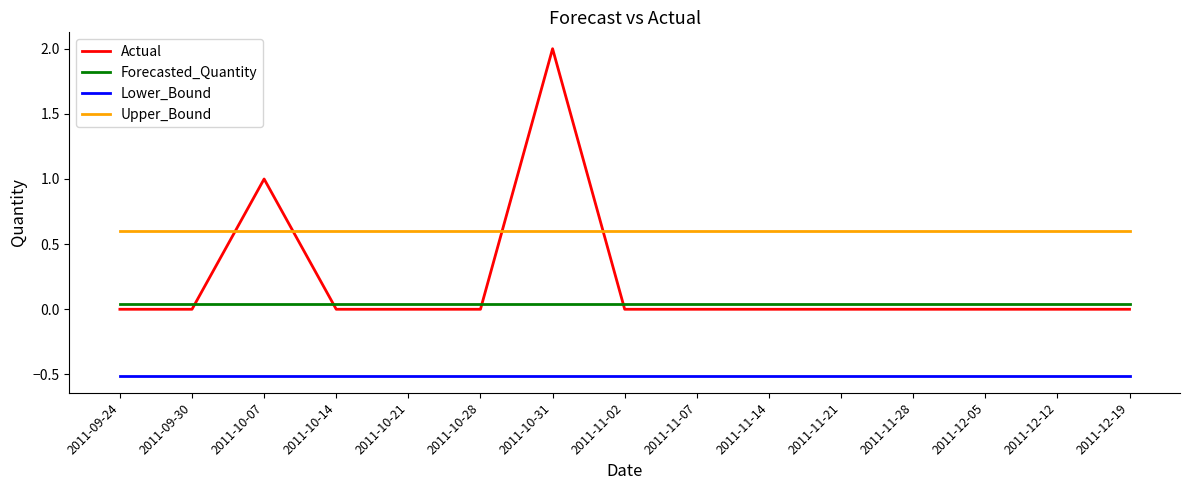

True or false: Actual has a value of 1.2 at 2011-09-30.

False